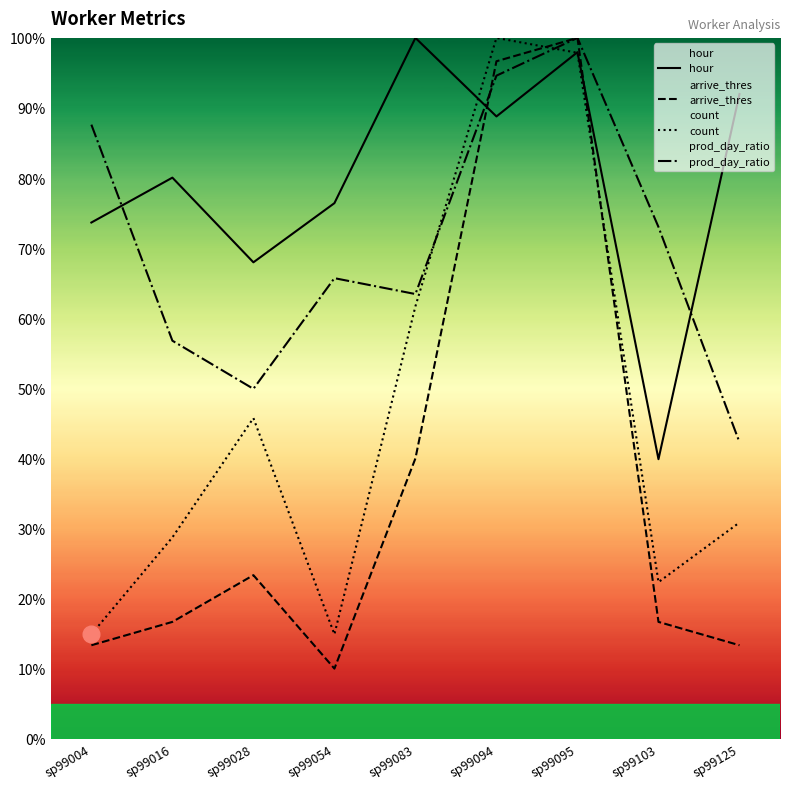

List the series in order of their overall mean, highest first.

hour, prod_day_ratio, count, arrive_thres